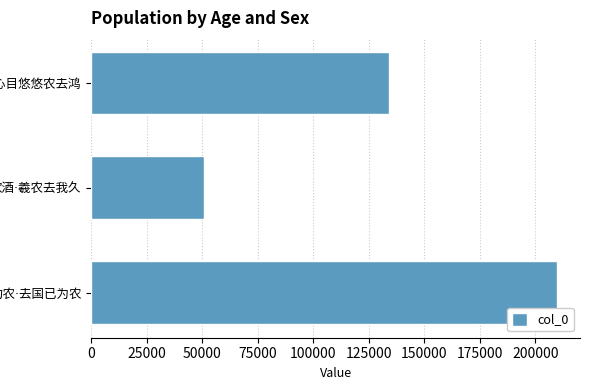

What is the greatest value displayed?

209615